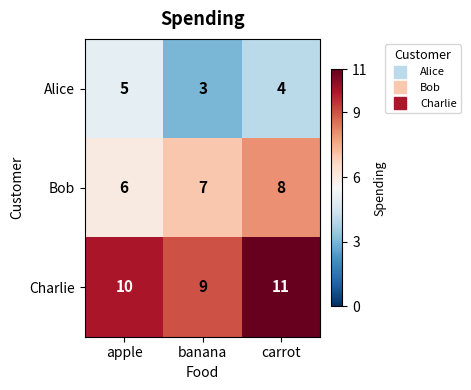

What is the sum of all Bob values?

21